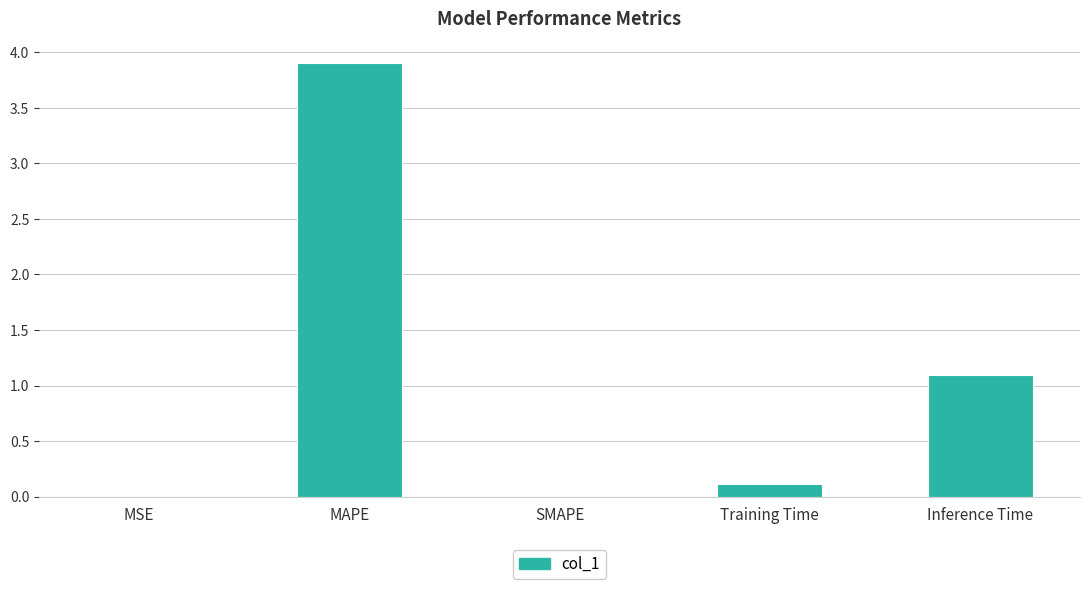

Count the number of data series in this chart.

1